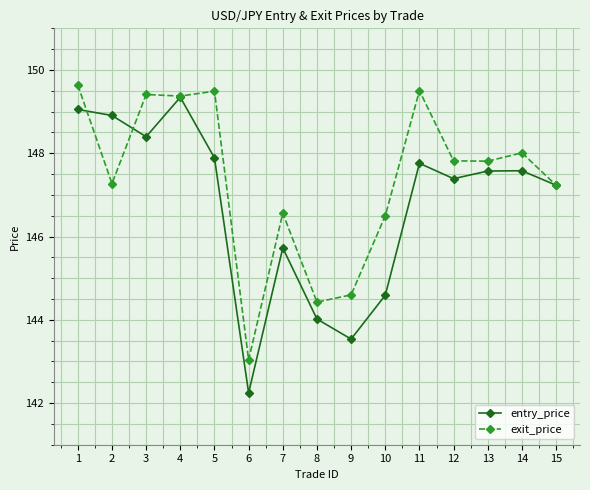

How many lines are shown in the chart?

2